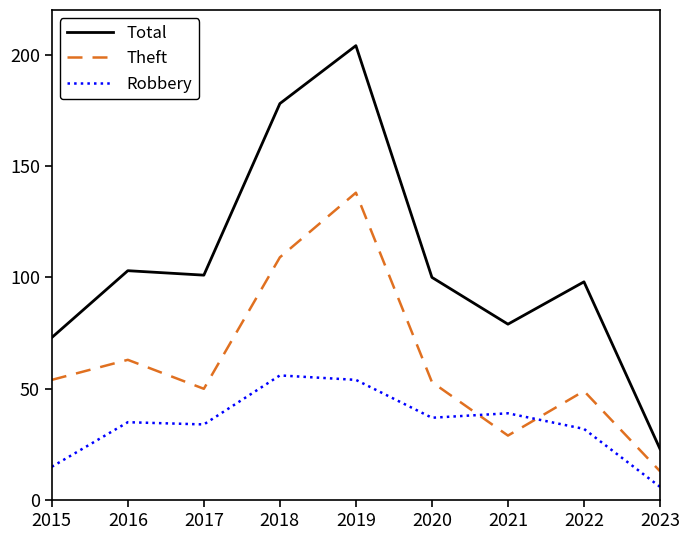

Does the chart display data point markers on the line(s)?

No